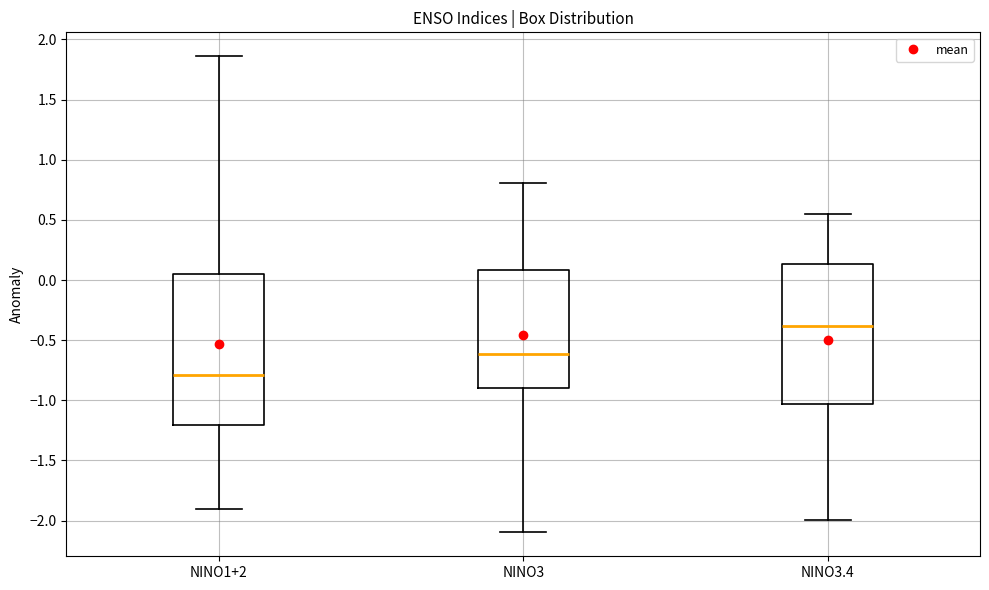

Which box's median line is the highest?

NINO3.4